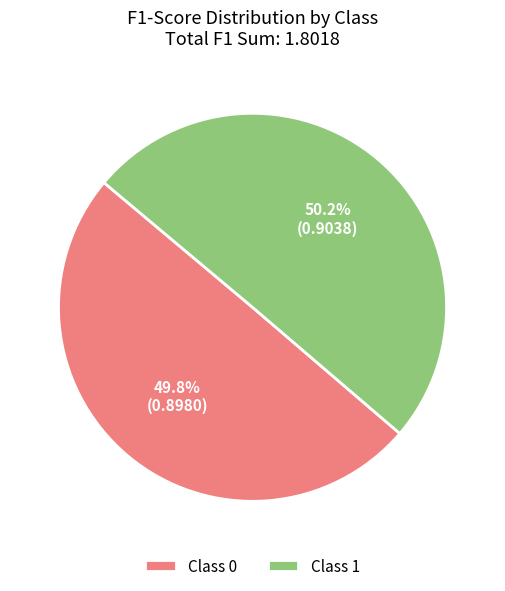

Is there any slice that represents more than half of the pie?

Yes